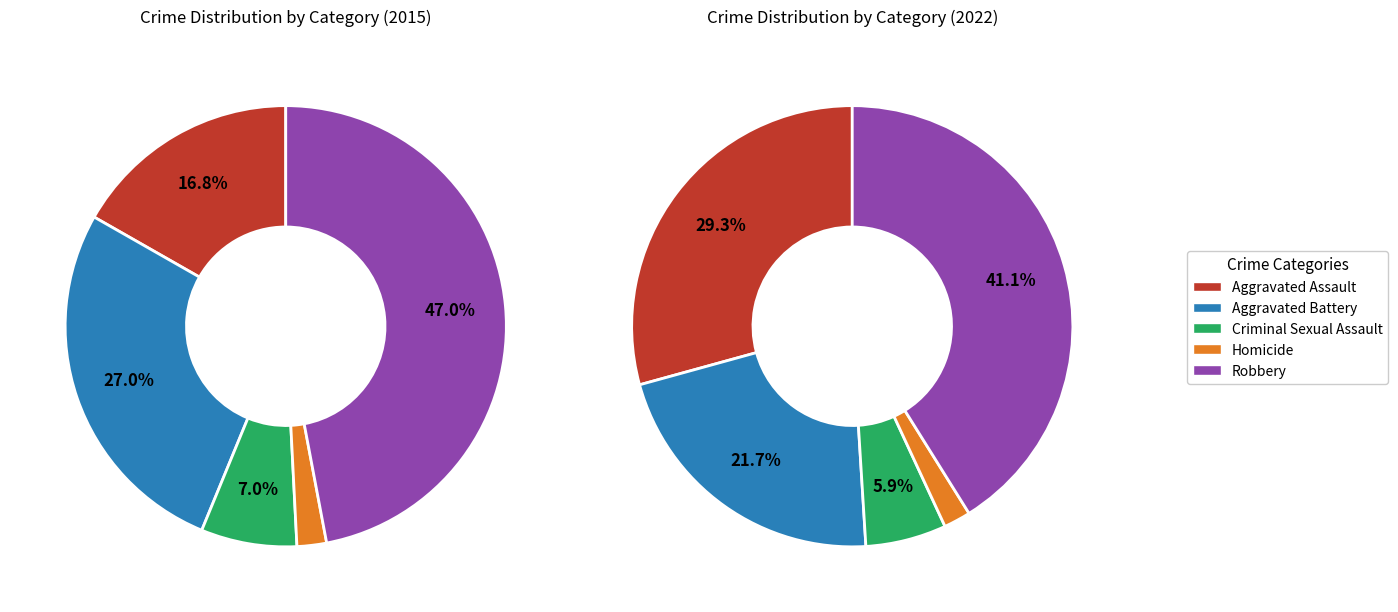

Rank the series at 2 from highest to lowest value.

Robbery, Aggravated Assault, Aggravated Battery, Criminal Sexual Assault, Homicide